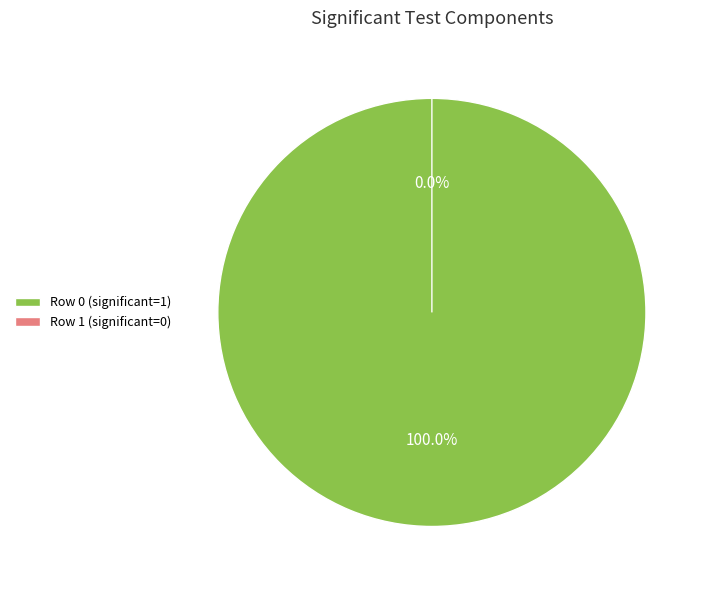

Which category has the biggest portion of the pie?

Row 0 (significant=1)